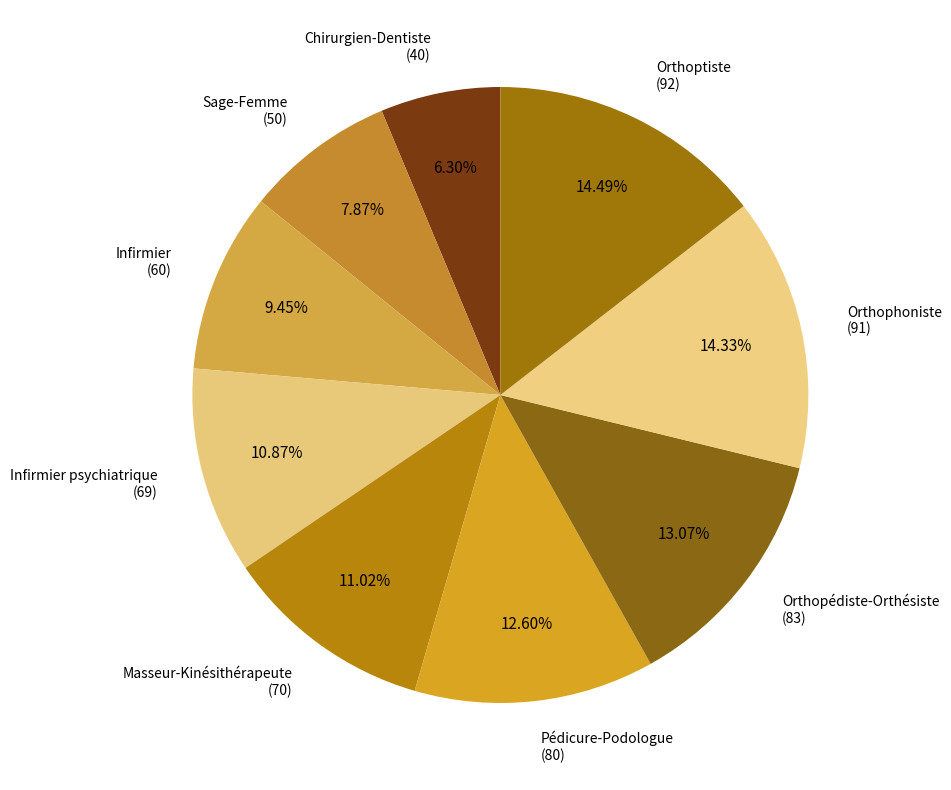

Approximately how many times larger is the value at Infirmier psychiatrique compared to Chirurgien-Dentiste?

1.7